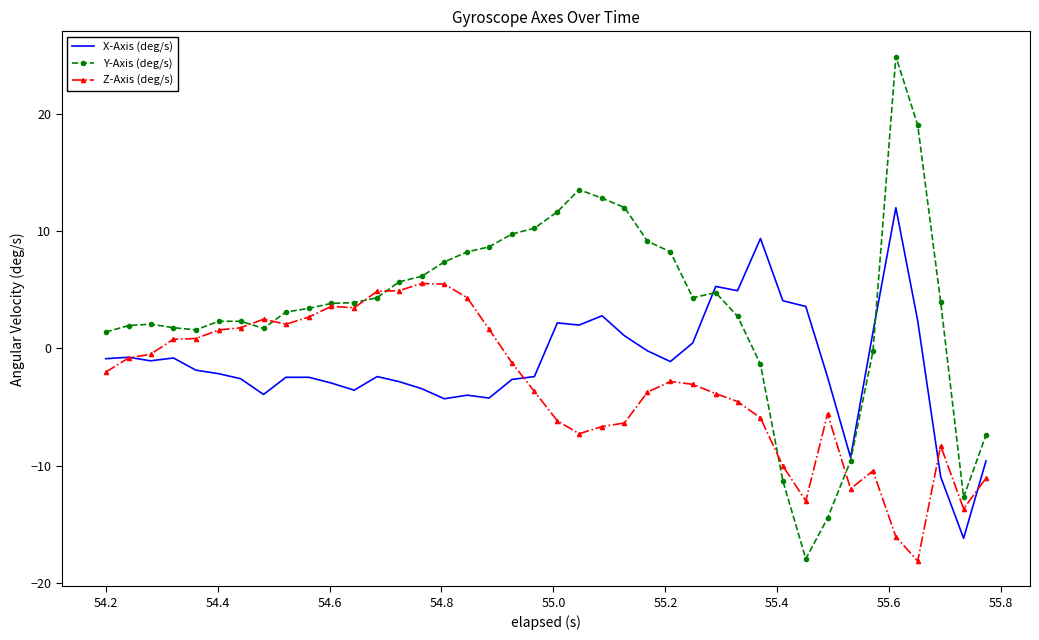

Which series has the largest total across all categories?

Y-Axis (deg/s)